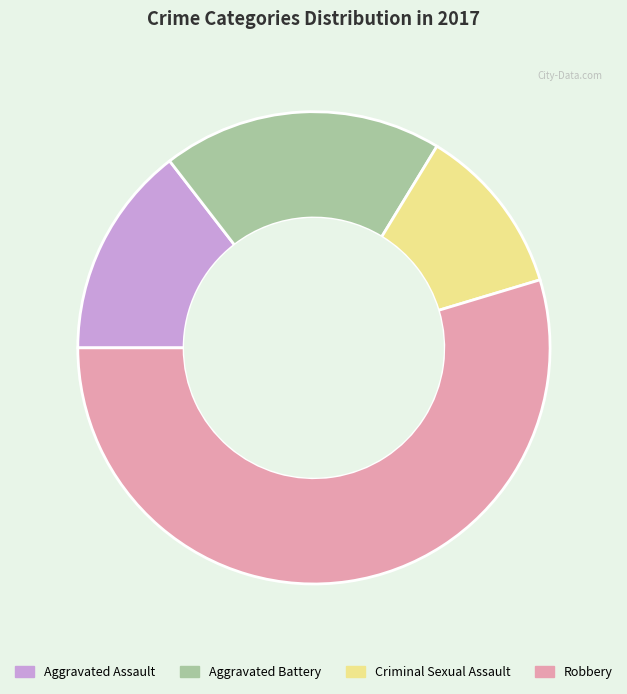

What is the ratio of the value at Criminal Sexual Assault to the value at Aggravated Battery?

0.6